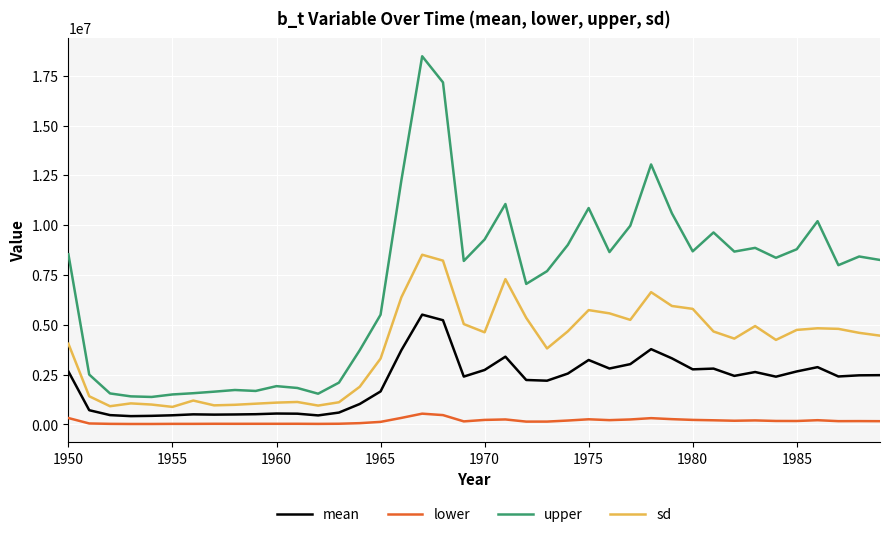

What is the sum of all upper values?

281501898.2